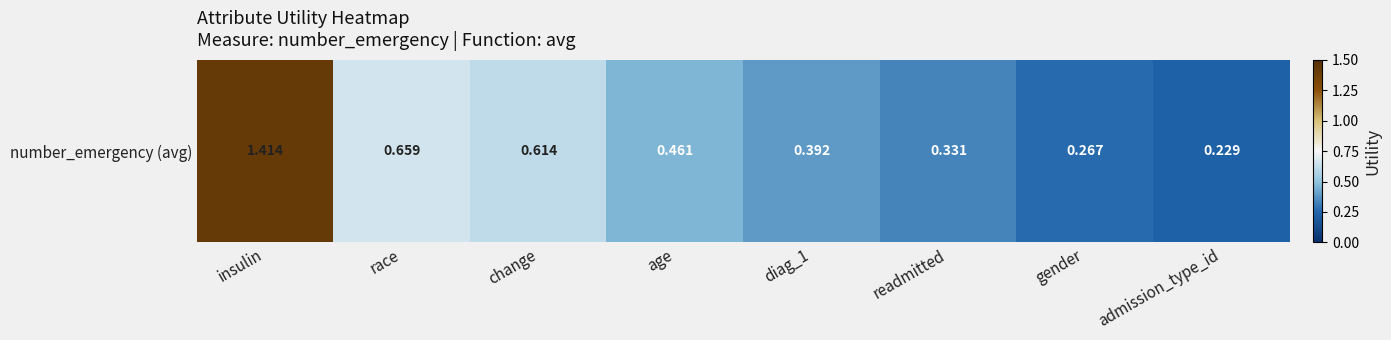

True or false: the data shows 0.6 at change.

True